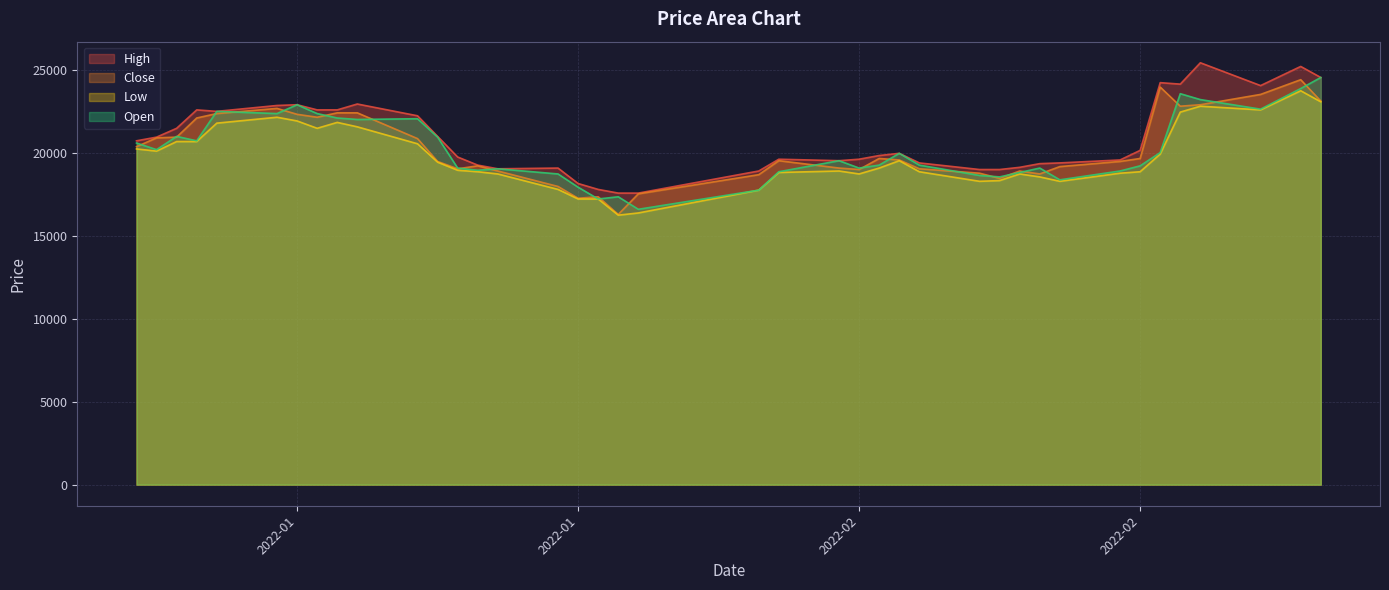

The value of Close at 2022-01-24 is 23767. True or false?

False